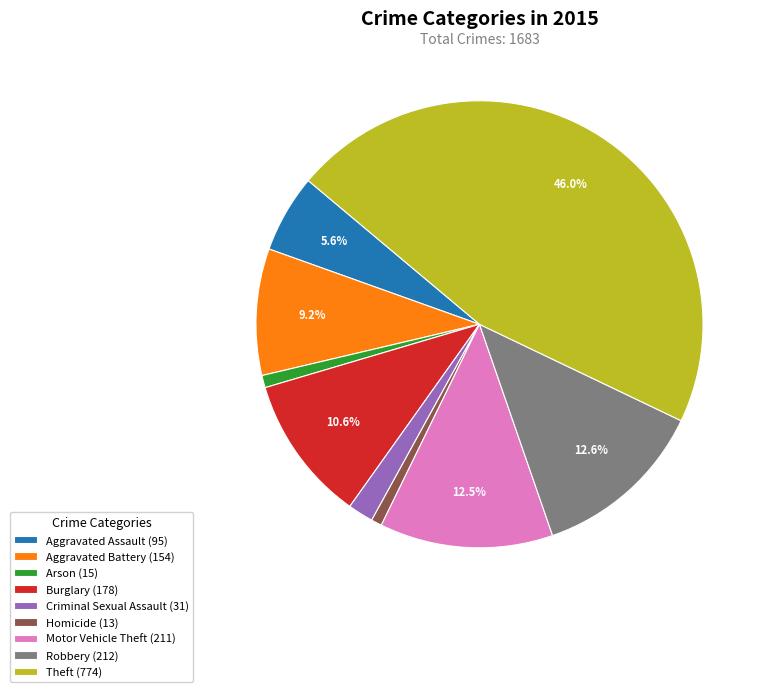

Is it true that Burglary is 1% of the pie?

False